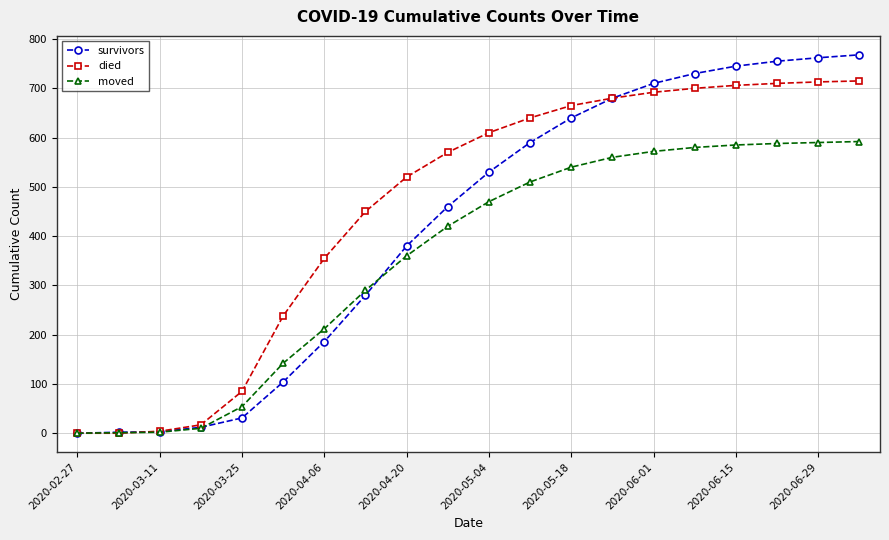

Which series has the widest spread of values?

survivors